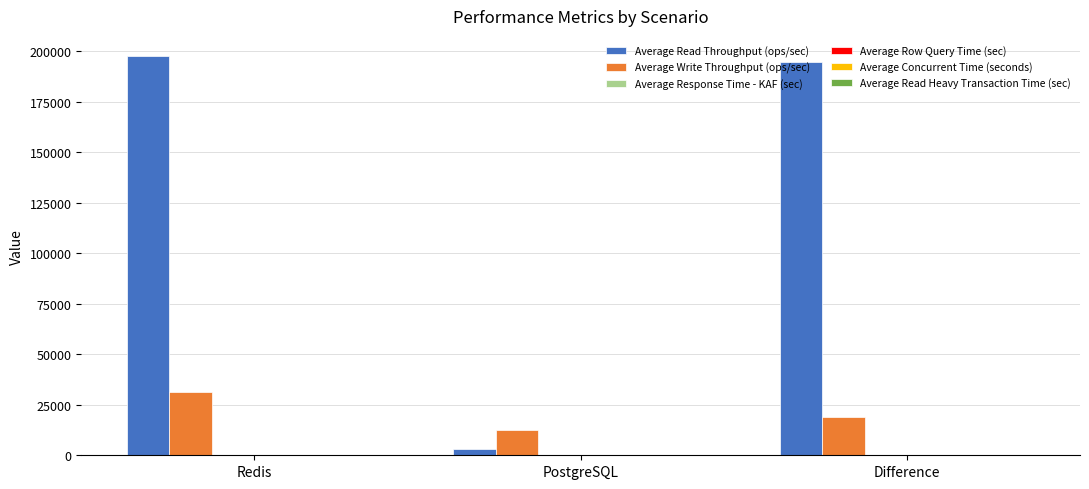

At which label is Average Write Throughput (ops/sec) closest to 22054?

Difference